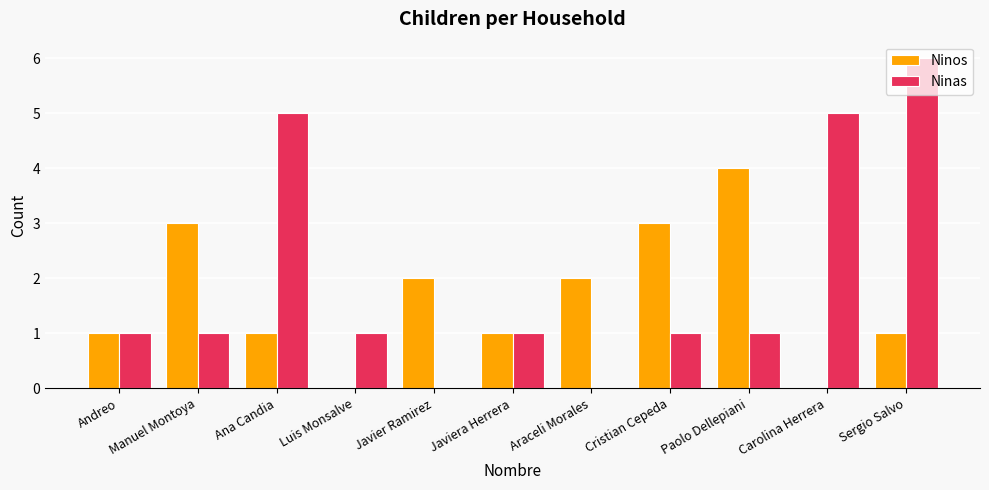

The Ninos series shows 2 at Araceli Morales. True or false?

True